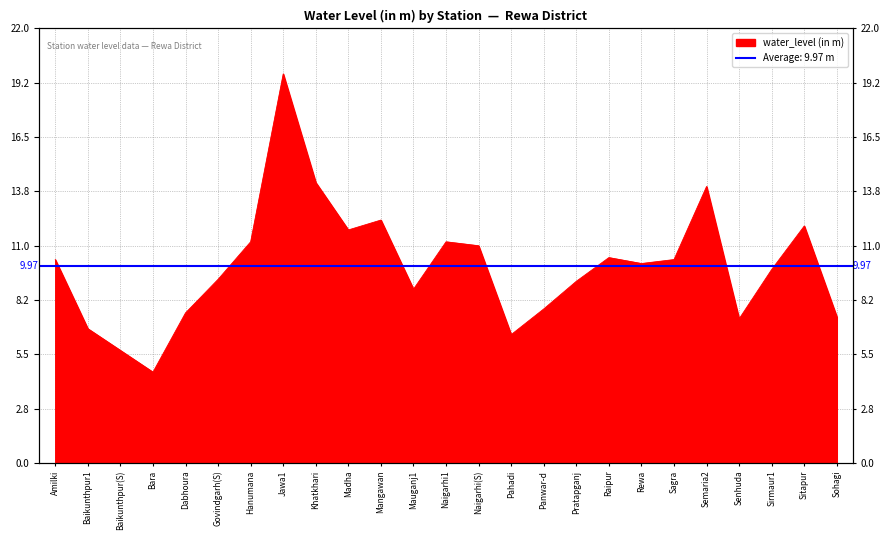

What is the difference between the maximum and minimum values?

15.1